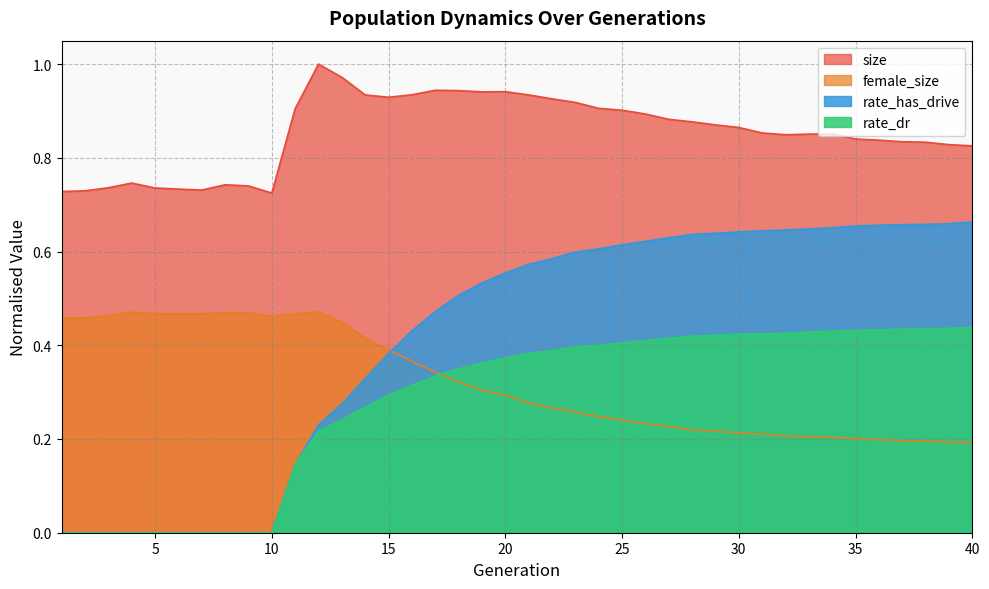

True or false: rate_has_drive has more than 2 interior local peaks.

False